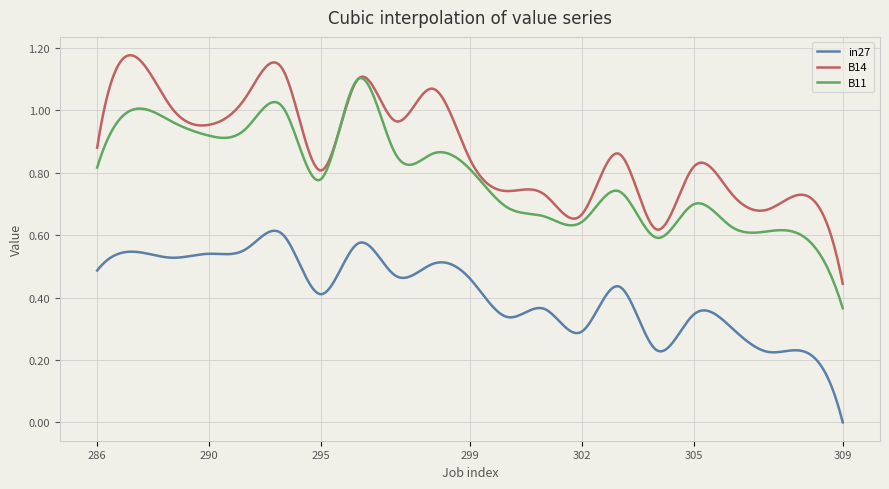

True or false: in27 and B14 cross at least once.

False